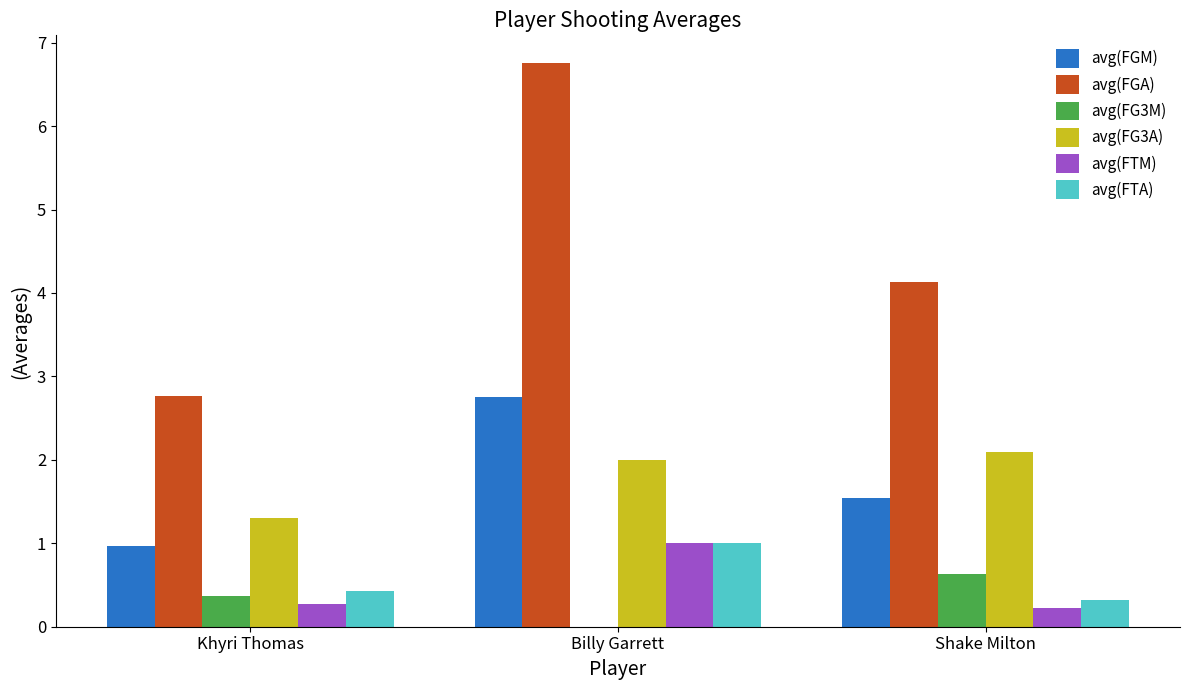

How many distinct data groups are displayed?

6